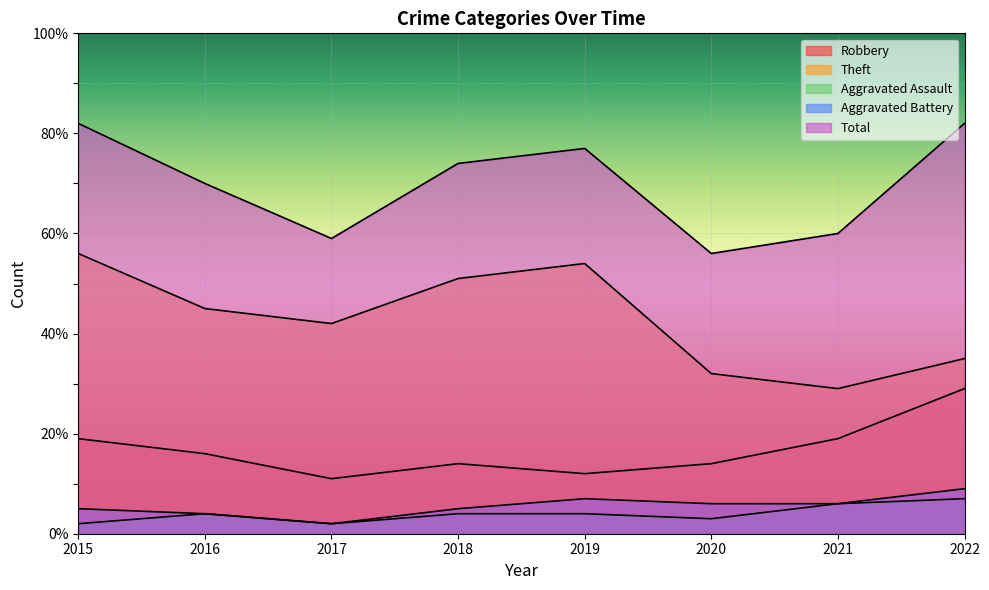

True or false: Robbery has a value of 16 at 2016.

True